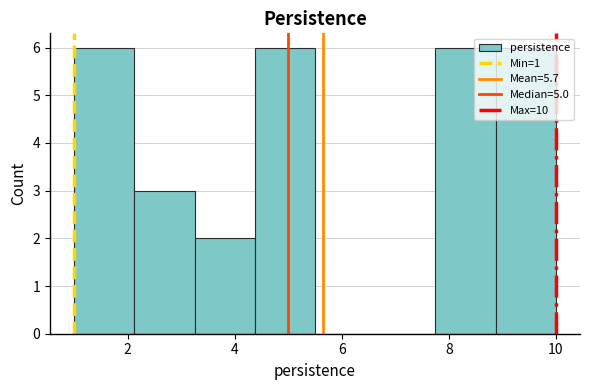

Reading left to right, list every bar in this chart as the range it spans on the x-axis followed by its height. Neither the bar edges nor the heights are printed on the chart, so give them approximately, as read against the axes.

1.0 to 2.2: 6
2.2 to 3.2: 3
3.2 to 4.4: 2
4.4 to 5.6: 6
5.6 to 6.6: 0
6.6 to 7.8: 0
7.8 to 8.8: 6
8.8 to 10.0: 6